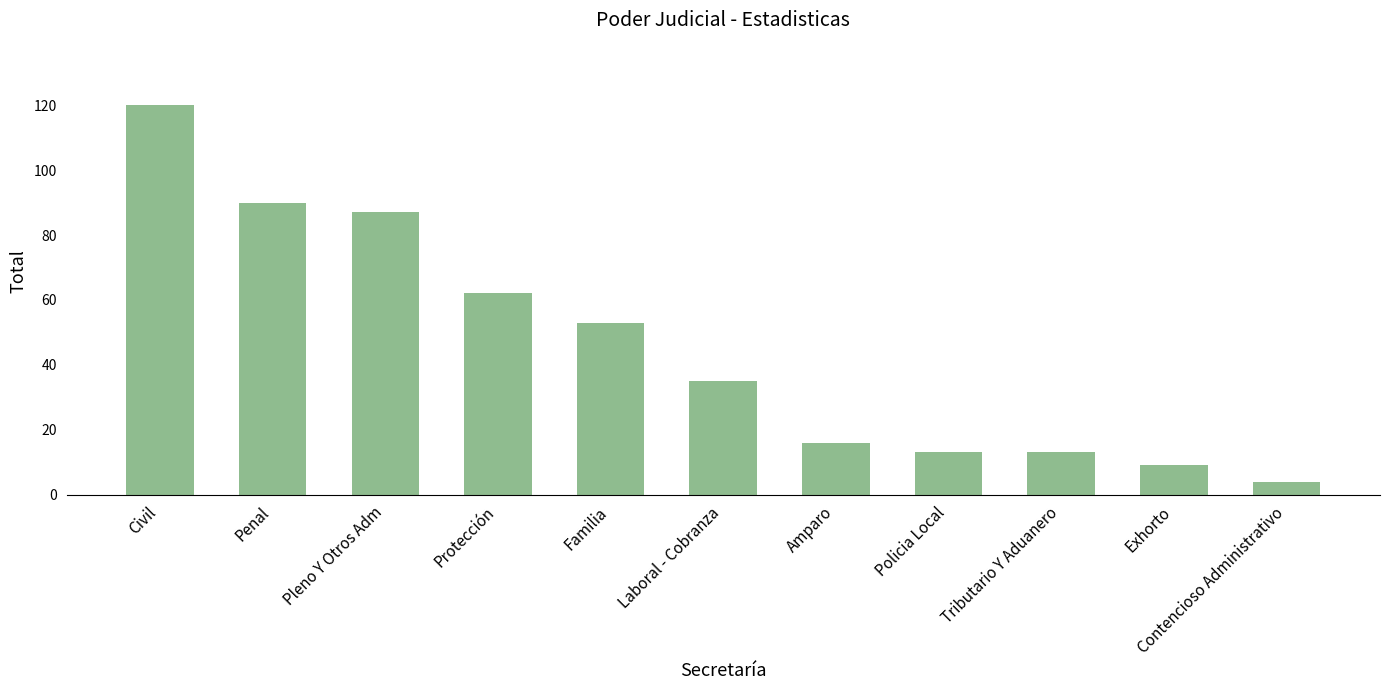

Where is the data nearest to the value 62?

Protección